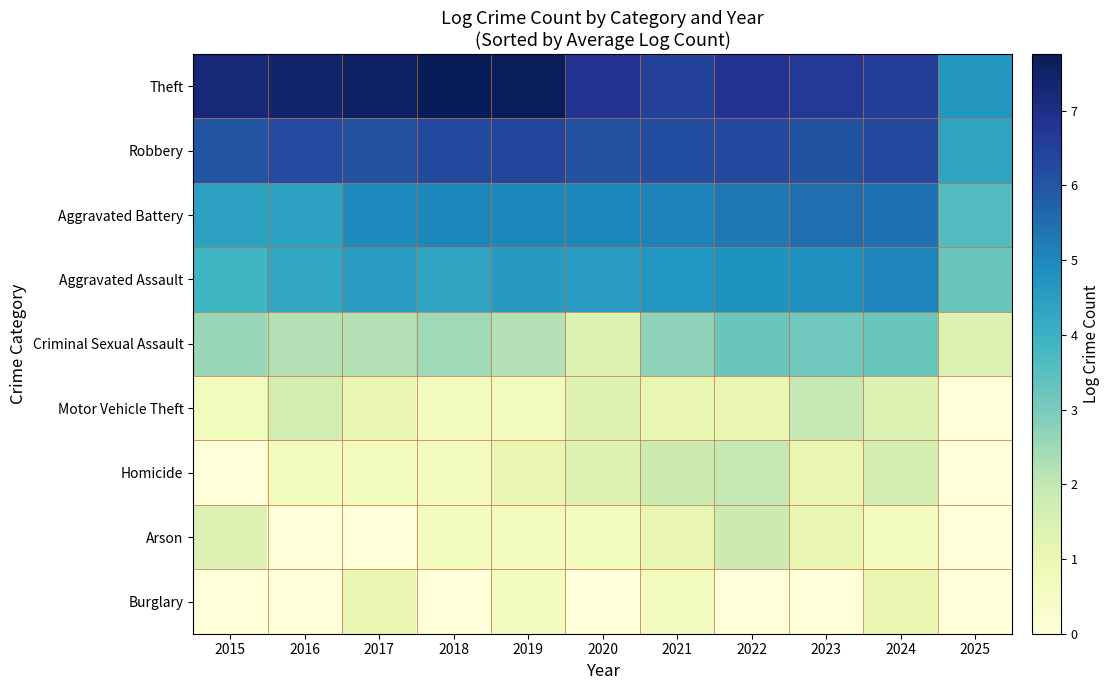

Reading left to right, list all the values displayed in this chart.

Theft: 2015=7.3	2016=7.4	2017=7.5	2018=7.8	2019=7.7	2020=6.8	2021=6.5	2022=6.8	2023=6.6	2024=6.6	2025=4.7
Robbery: 2015=6.0	2016=6.2	2017=6.1	2018=6.3	2019=6.4	2020=6.1	2021=6.2	2022=6.3	2023=6.1	2024=6.3	2025=4.3
Aggravated Battery: 2015=4.4	2016=4.4	2017=5.0	2018=5.0	2019=5.0	2020=5.0	2021=5.1	2022=5.3	2023=5.5	2024=5.5	2025=3.6
Aggravated Assault: 2015=3.9	2016=4.3	2017=4.6	2018=4.4	2019=4.6	2020=4.6	2021=4.7	2022=4.8	2023=4.9	2024=5.0	2025=3.2
Criminal Sexual Assault: 2015=2.6	2016=2.2	2017=2.2	2018=2.5	2019=2.2	2020=1.4	2021=2.7	2022=3.2	2023=3.1	2024=3.2	2025=1.4
Motor Vehicle Theft: 2015=0.7	2016=1.6	2017=1.1	2018=0.7	2019=0.7	2020=1.4	2021=1.1	2022=1.1	2023=1.9	2024=1.4	2025=0.0
Homicide: 2015=0.0	2016=0.7	2017=0.7	2018=0.7	2019=1.1	2020=1.4	2021=1.8	2022=1.9	2023=1.1	2024=1.6	2025=0.0
Arson: 2015=1.4	2016=0.0	2017=0.0	2018=0.7	2019=0.7	2020=0.7	2021=1.1	2022=1.8	2023=1.1	2024=0.7	2025=0.0
Burglary: 2015=0.0	2016=0.0	2017=1.1	2018=0.0	2019=0.7	2020=0.0	2021=0.7	2022=0.0	2023=0.0	2024=1.1	2025=0.0